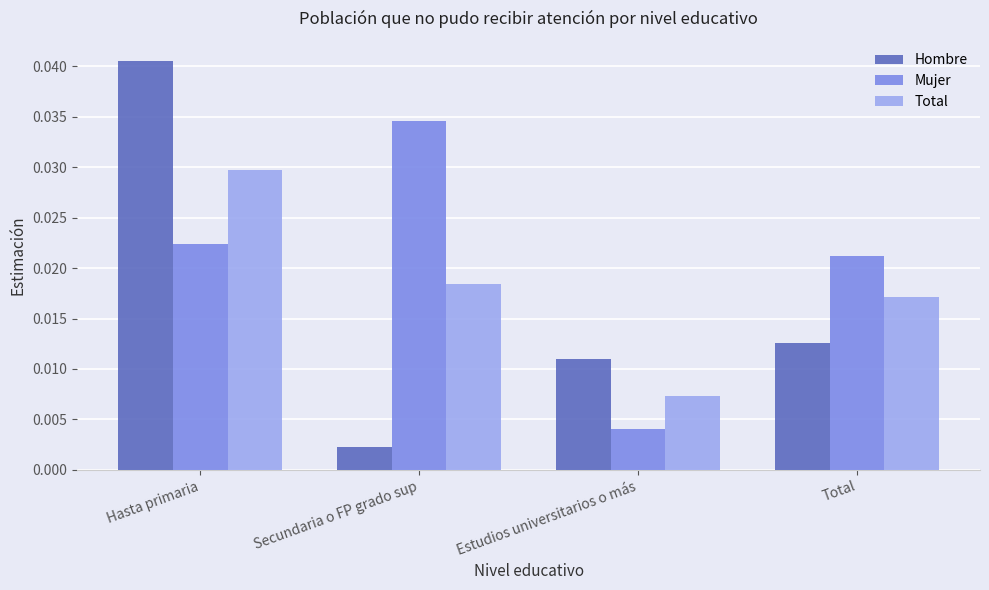

How many bars are there in each group?

3